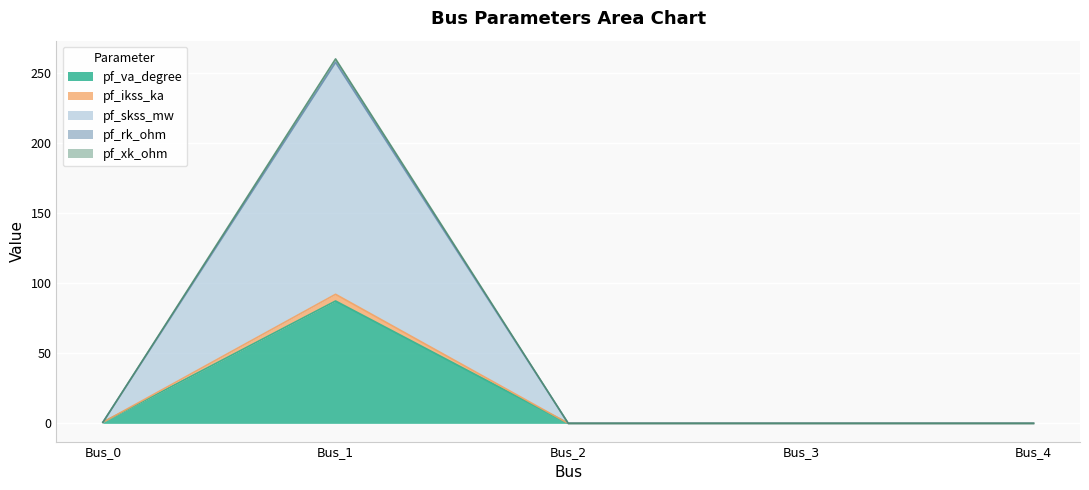

Which category has the highest value in the pf_ikss_ka series?

Bus_1